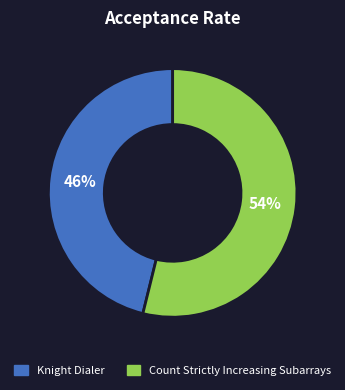

To the nearest percent, what is the difference between the Knight Dialer and Count Strictly Increasing Subarrays slice percentages?

8%